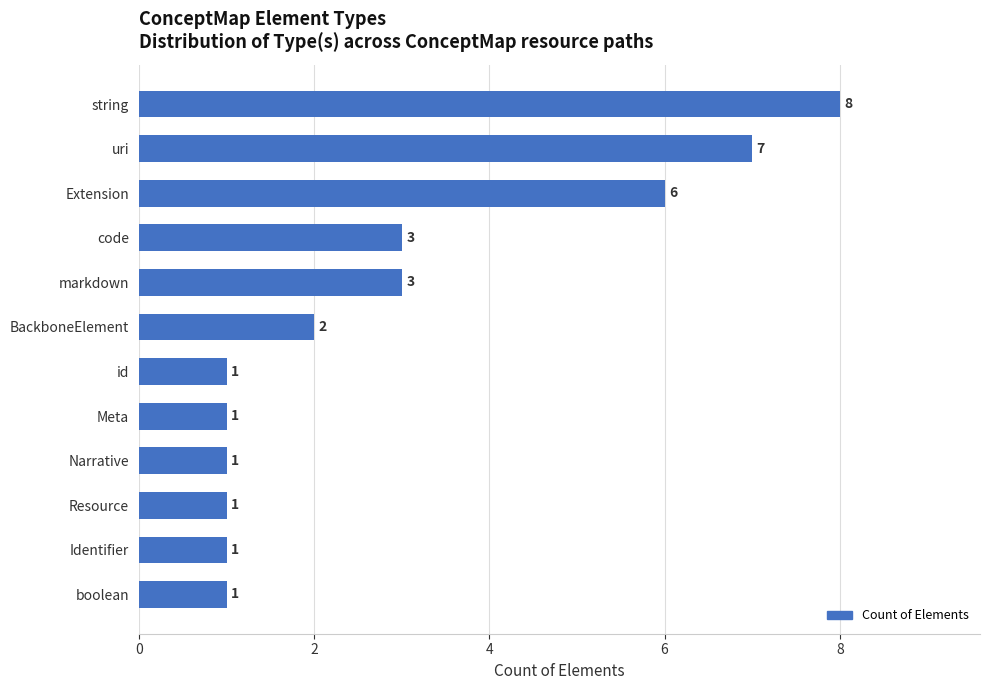

The chart shows a value of 0 at Resource. True or false?

False